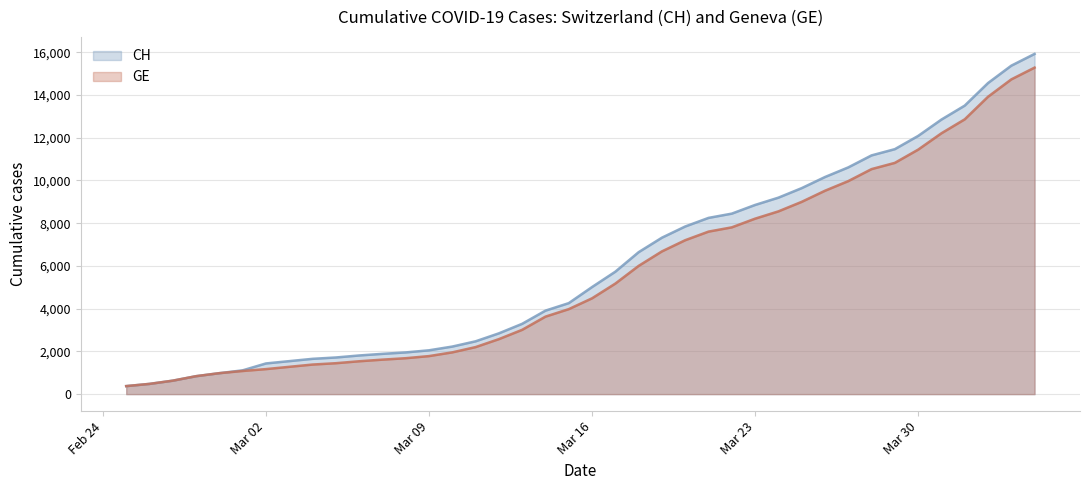

What is the greatest value displayed?

15926